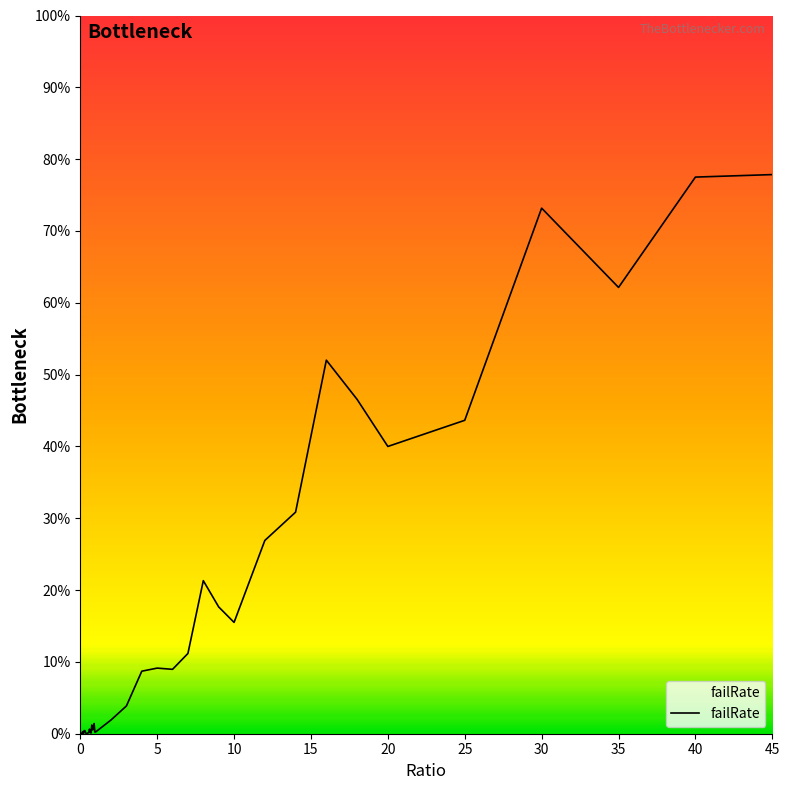

What is the label of the 30th point from the left?

10